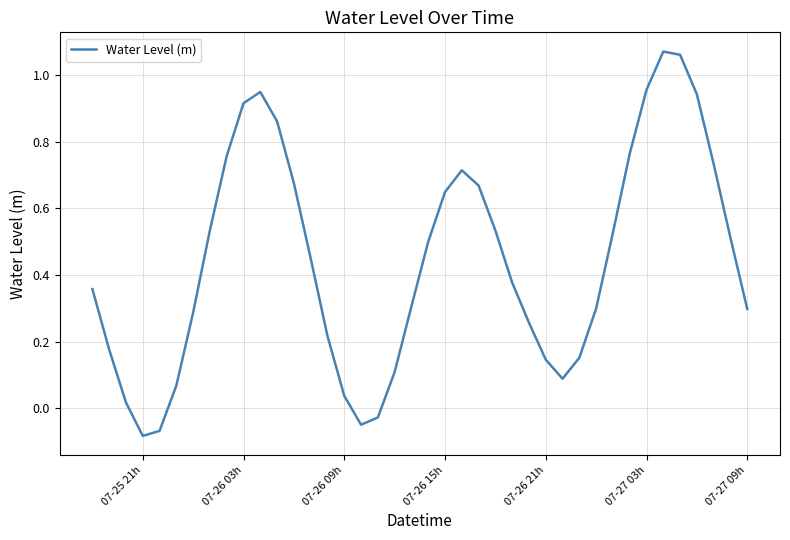

What is the difference between the maximum and minimum values?

1.2